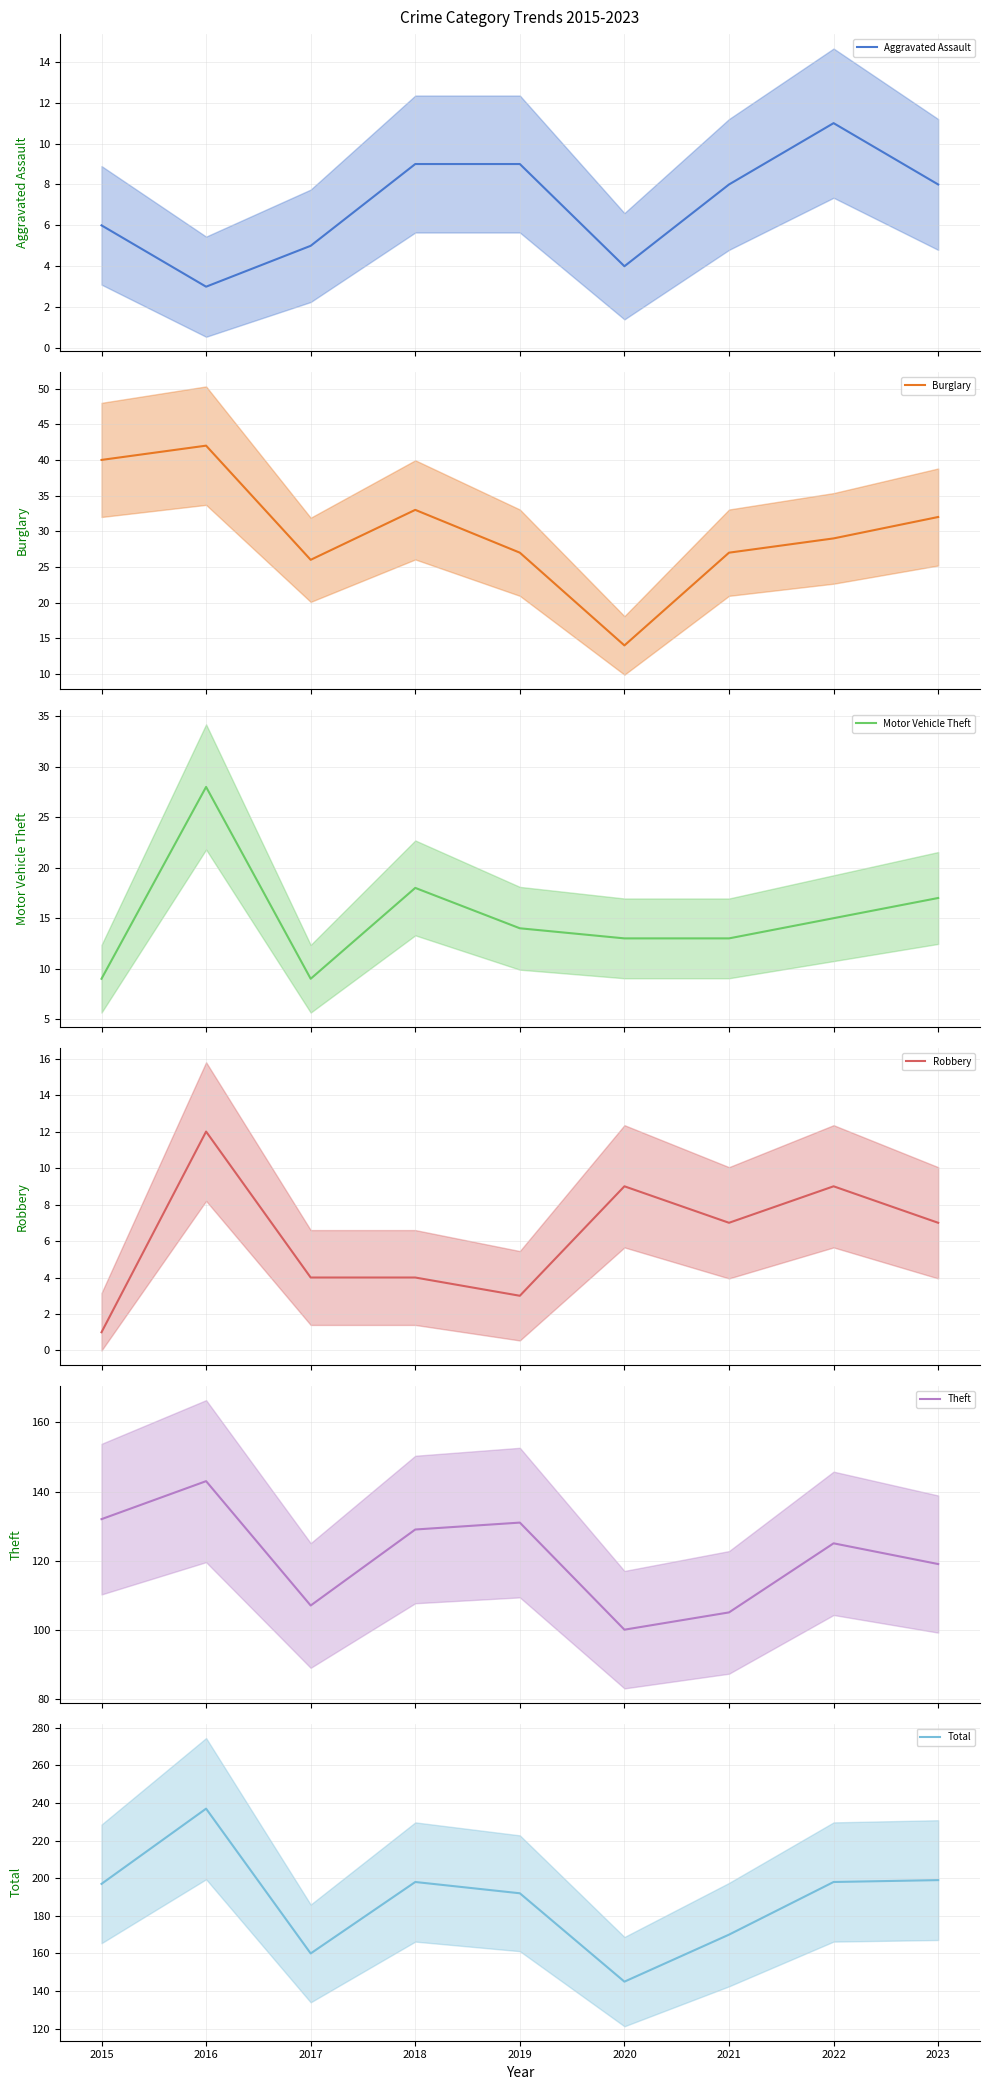

What value does the Motor Vehicle Theft series have at 2019, to the nearest 10?

10